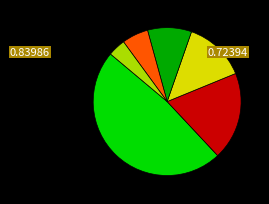

Does any single category account for the majority?

No